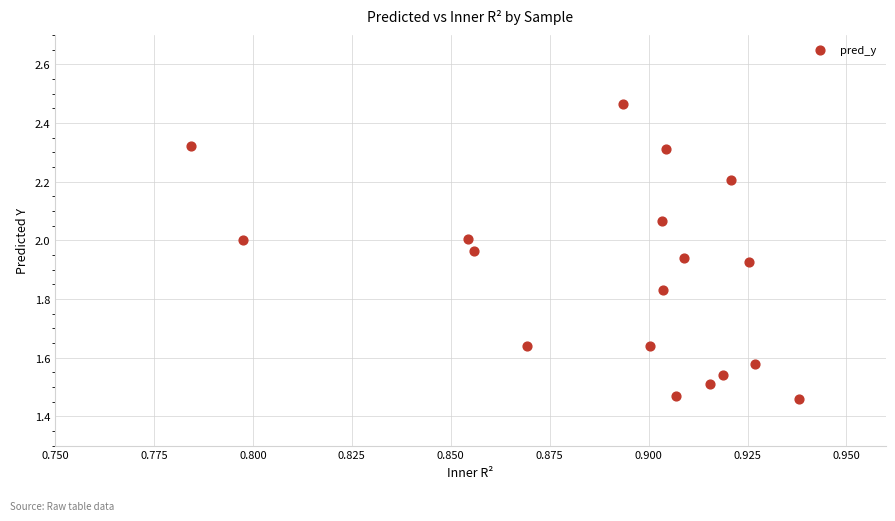

What is the range of Y values (max minus min)?

1.0